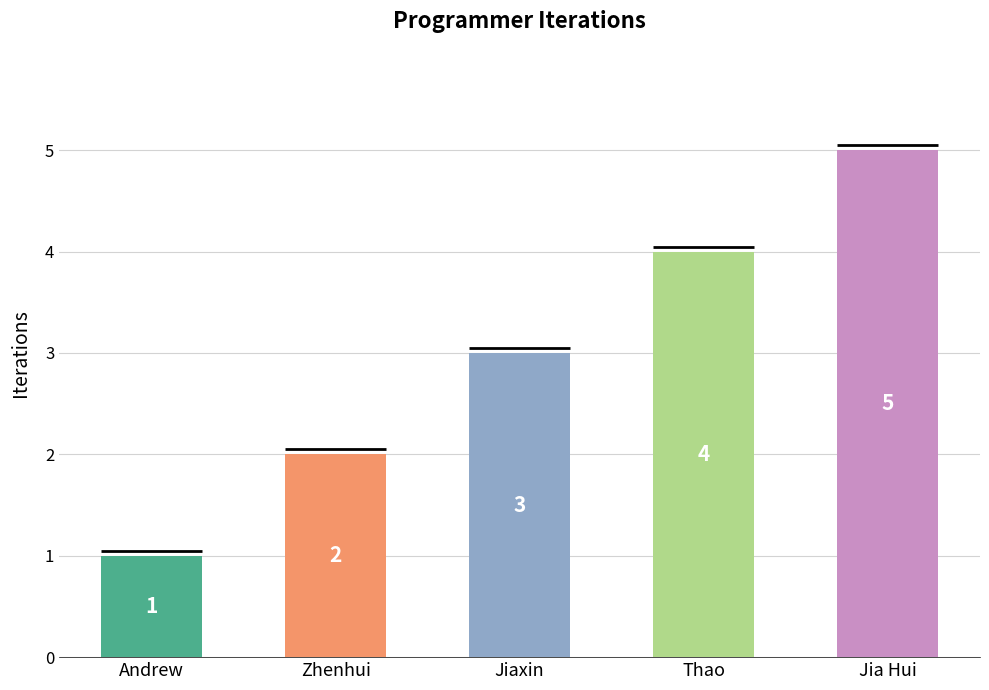

List the labels in order of value, largest first.

Jia Hui, Thao, Jiaxin, Zhenhui, Andrew